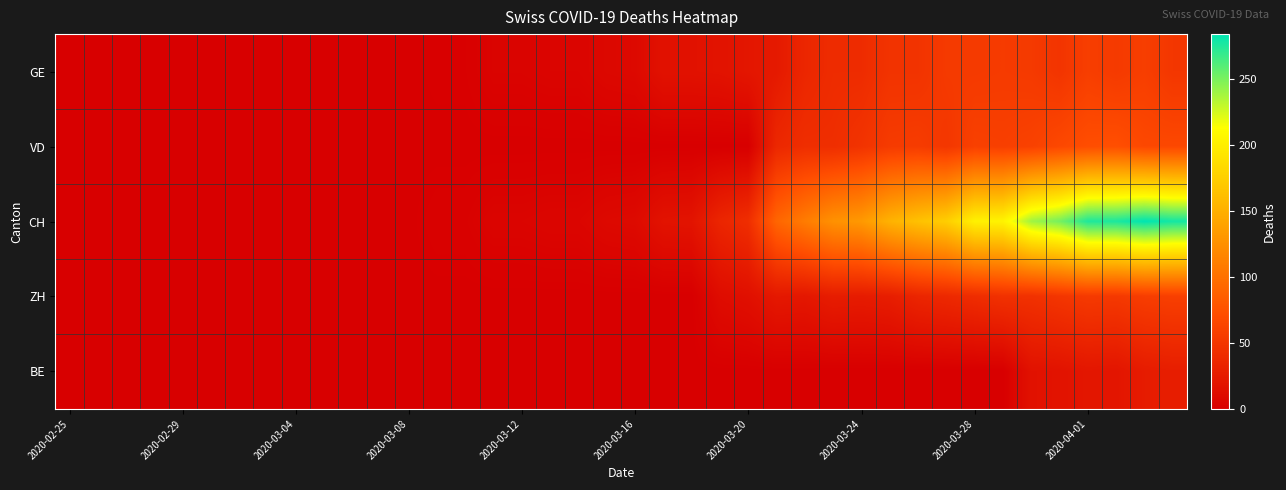

Count the number of categories in the chart.

40